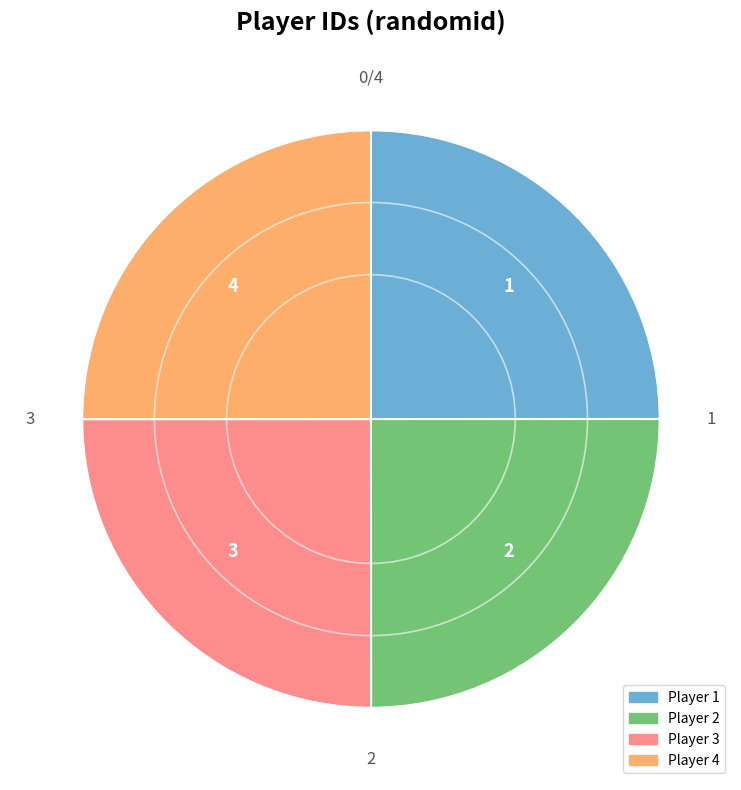

Is 3 the majority of the pie?

No